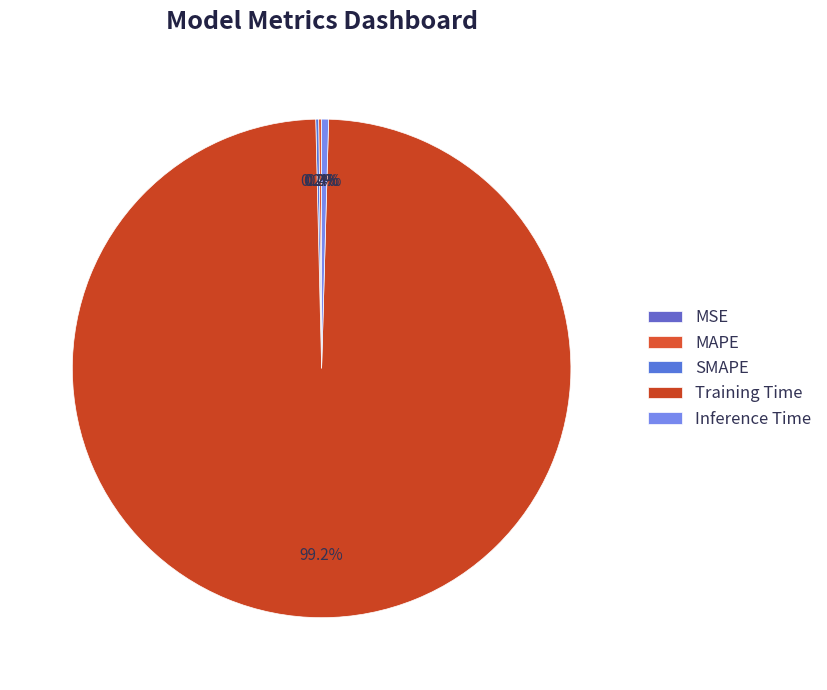

What is the smallest slice in the pie chart?

MSE